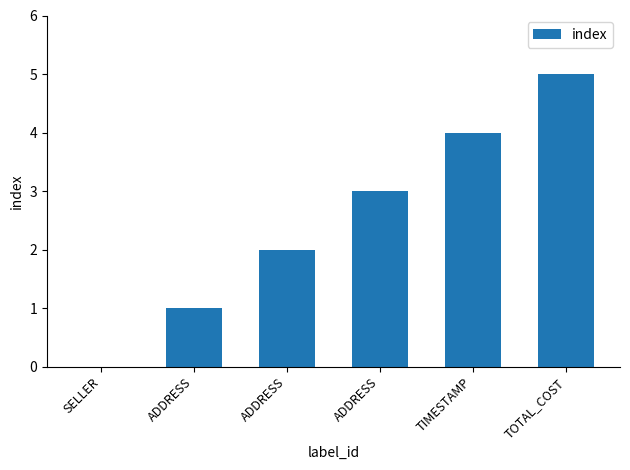

How many values are between 1 and 4?

4